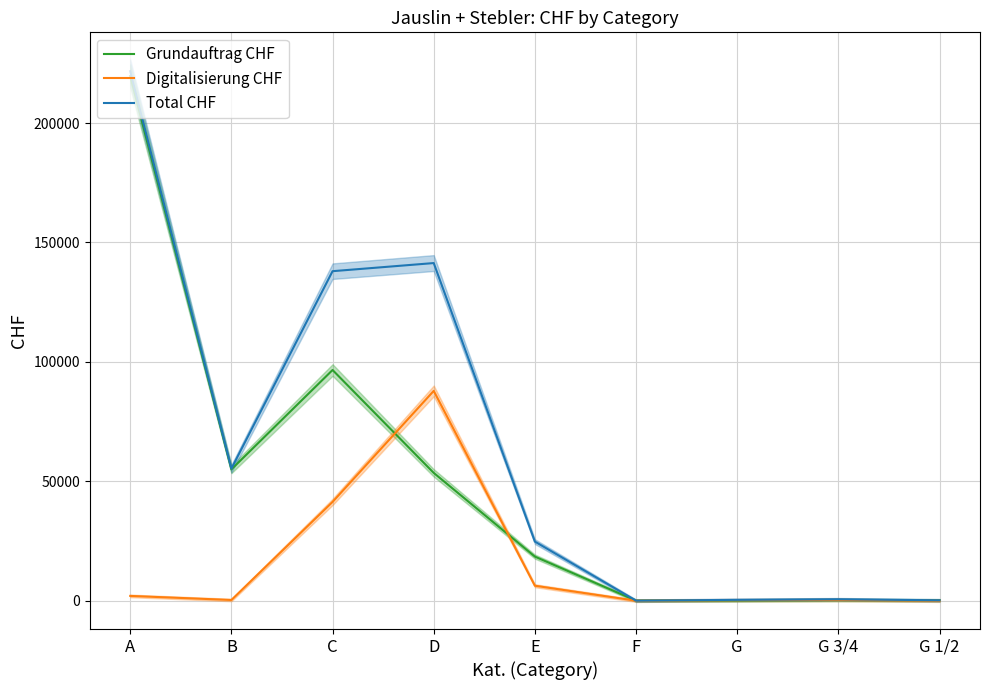

True or false: Digitalisierung CHF and Total CHF intersect in this chart.

False